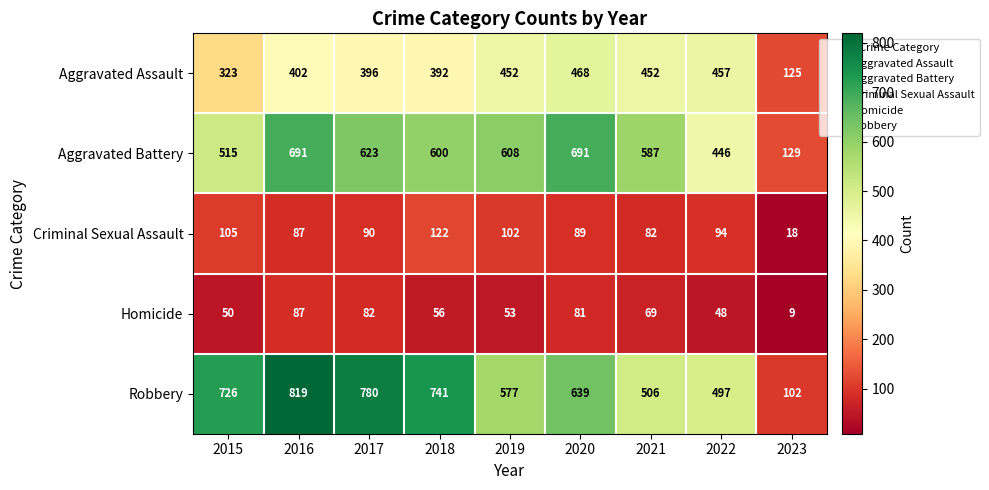

Where is Criminal Sexual Assault nearest to the value 70?

2021